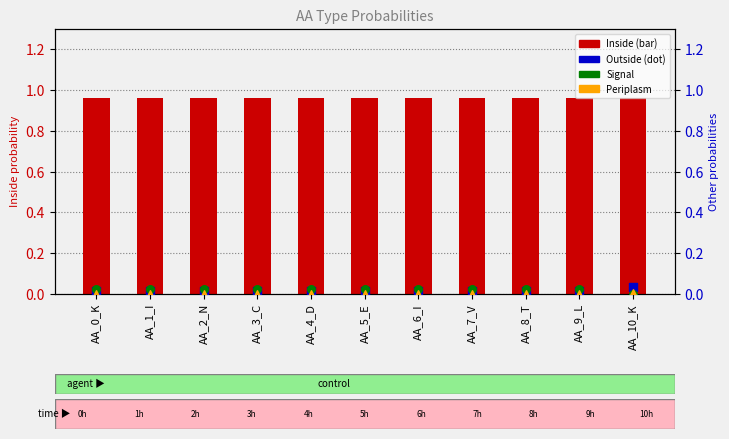

Which series has the largest total across all categories?

Inside